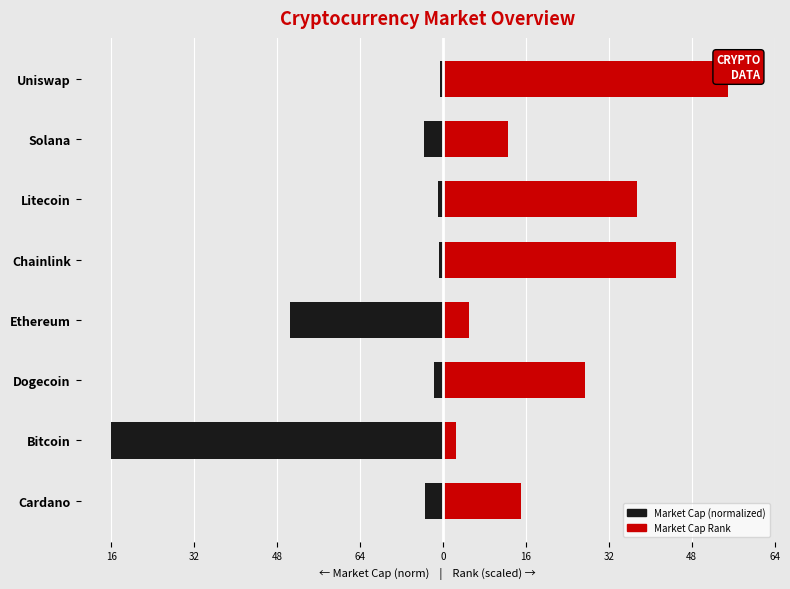

Count the number of data series in this chart.

2